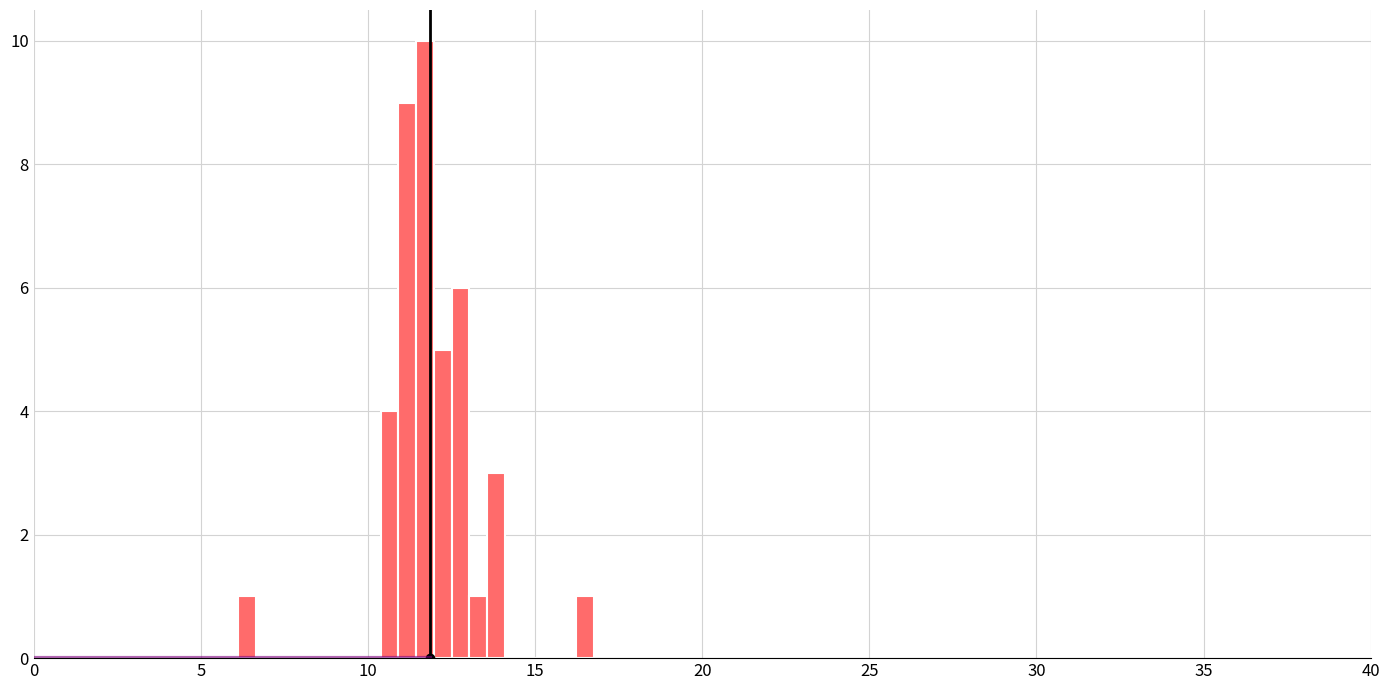

Read against the x-axis, roughly where is the centre of the tallest bar?

11.5